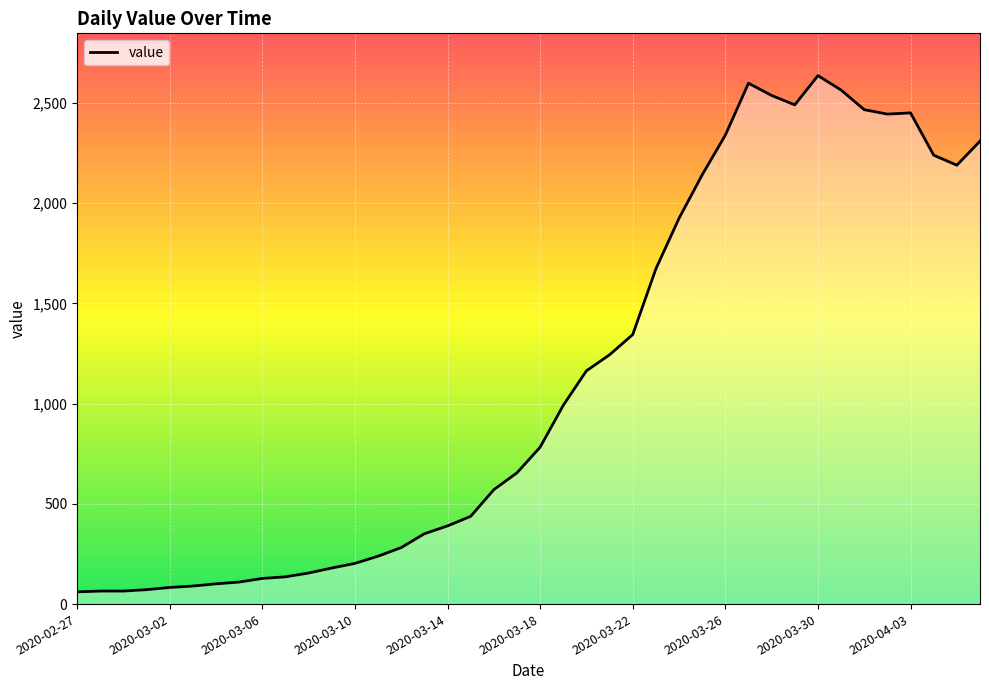

What is the greatest value displayed?

2637